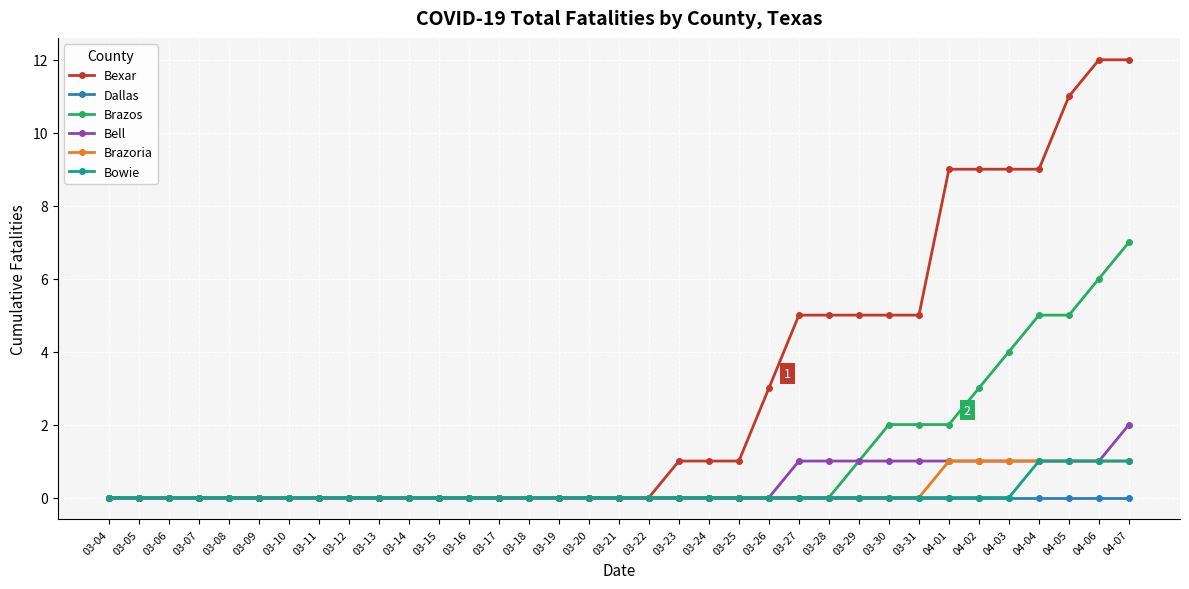

What is the label of the 13th point from the left?

03-16